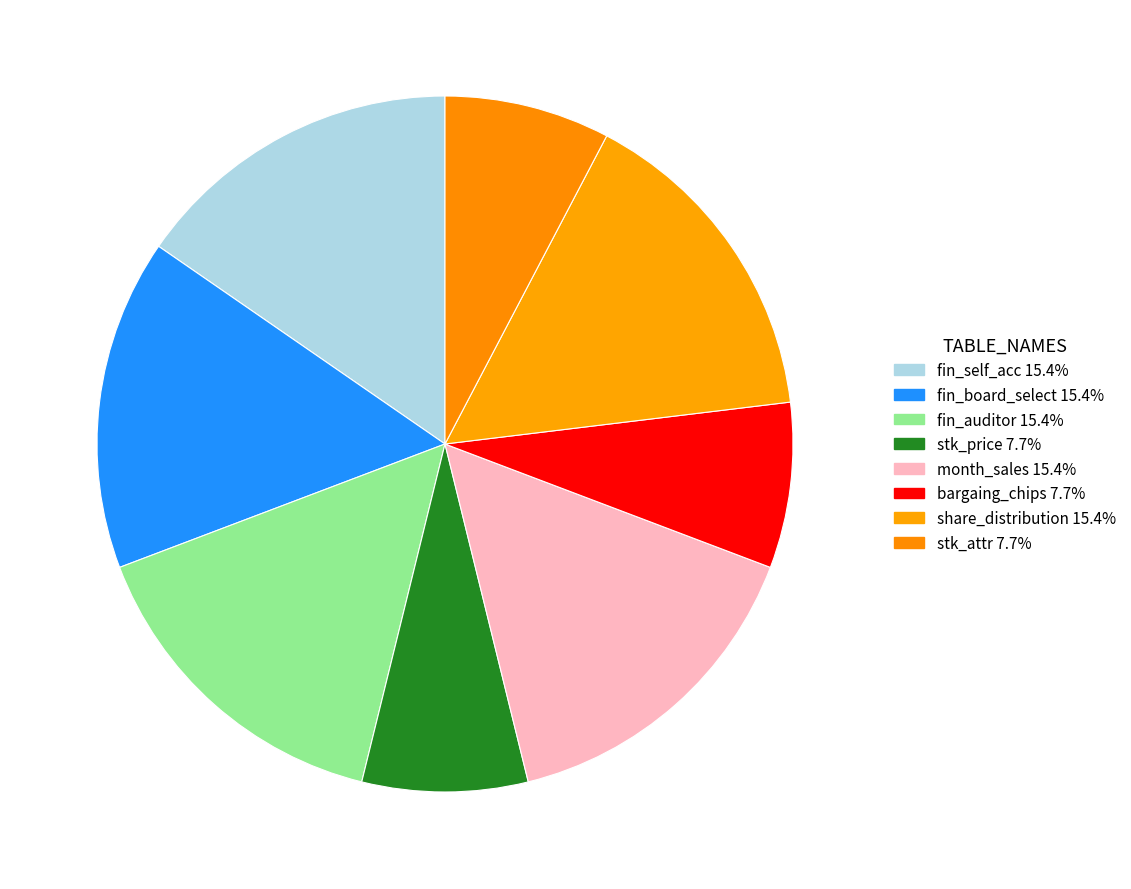

Does fin_auditor represent more than half of the total?

No